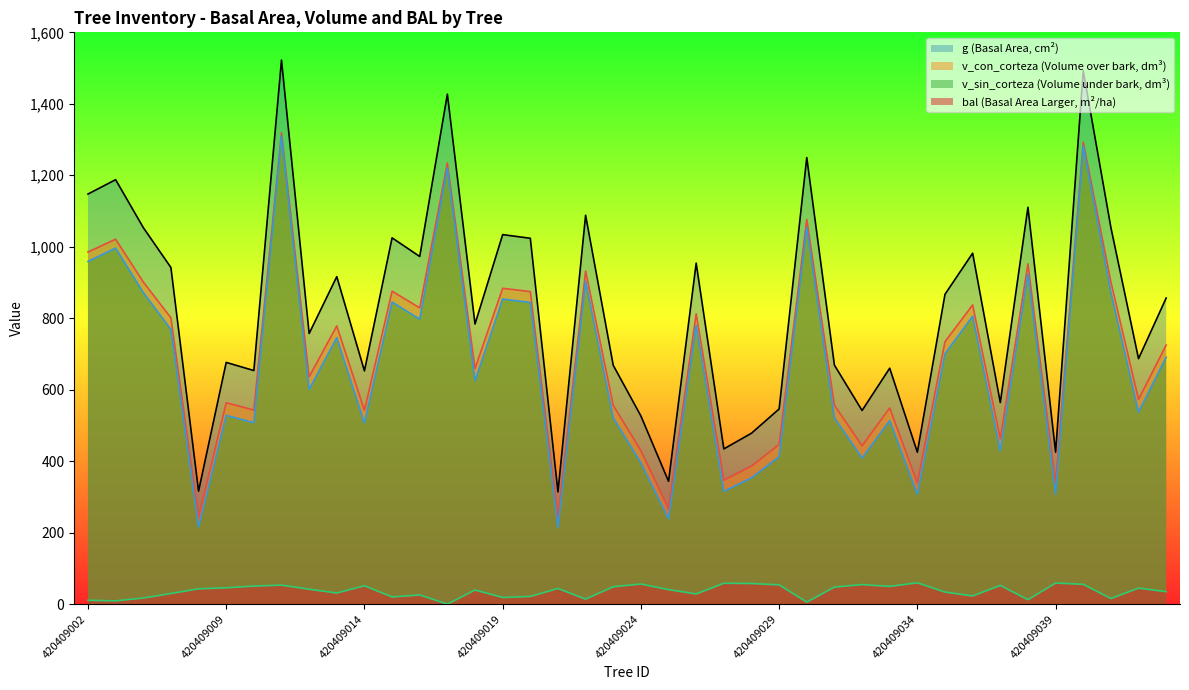

At which category does g reach its first local valley?

420409007